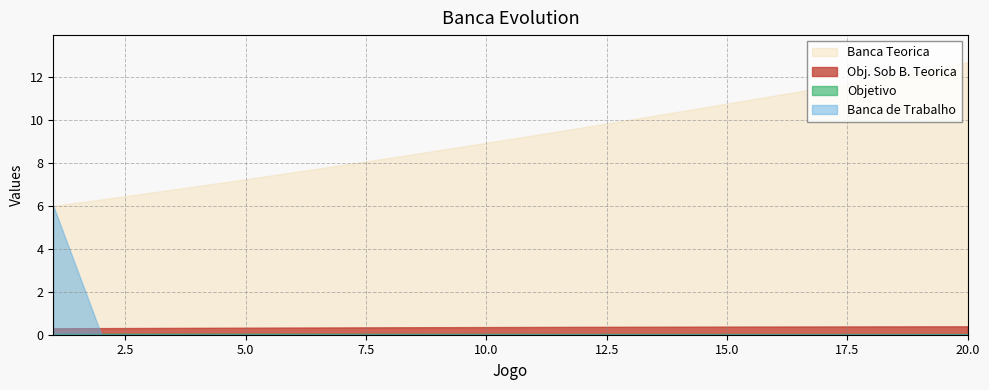

Which series has the widest spread of values?

Banca Teorica